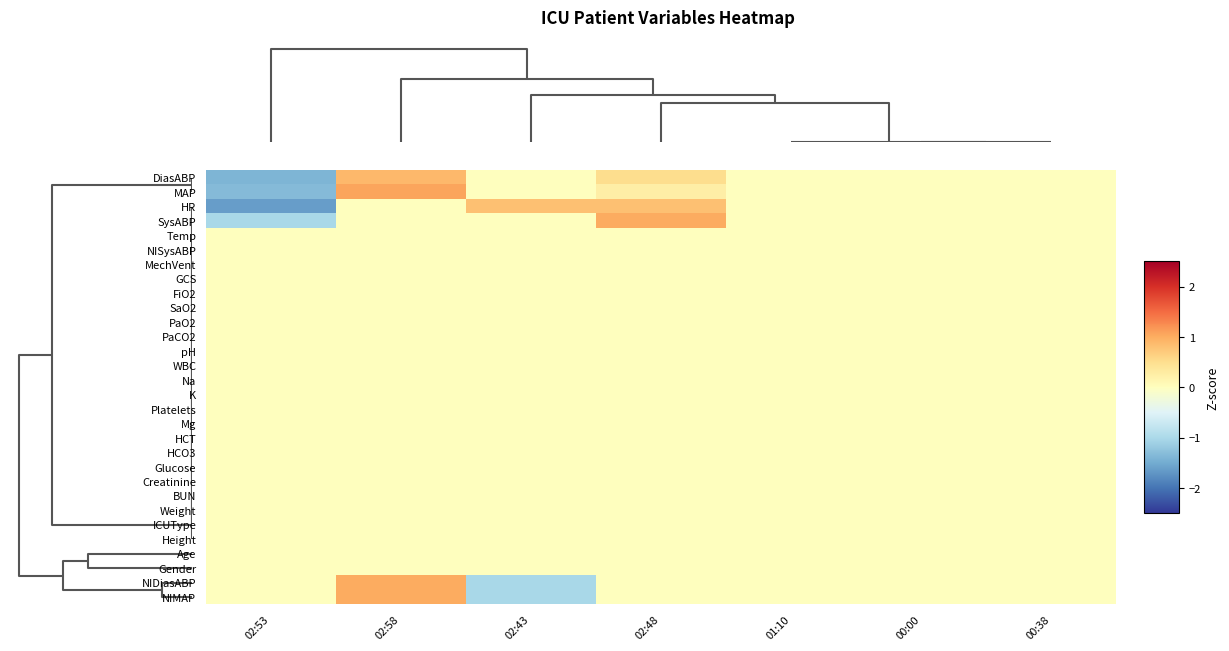

Rank the series by their maximum value, from highest to lowest.

MAP, NIMAP, SysABP, NIDiasABP, DiasABP, HR, Temp, NISysABP, MechVent, GCS, FiO2, SaO2, PaO2, PaCO2, pH, WBC, Na, K, Platelets, Mg, HCT, HCO3, Glucose, Creatinine, BUN, Weight, ICUType, Height, Age, Gender